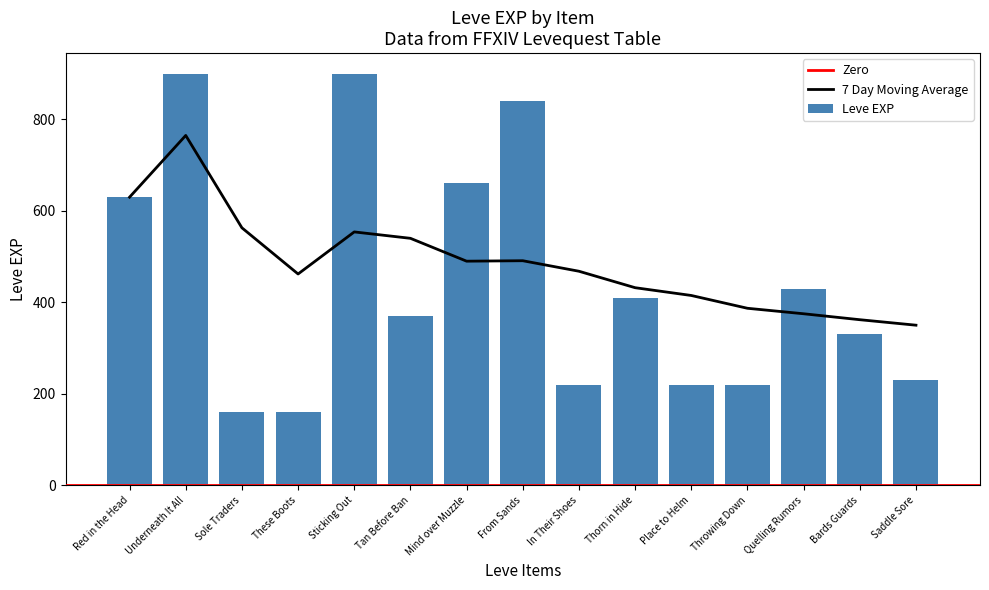

Which series has the widest spread of values?

Leve EXP